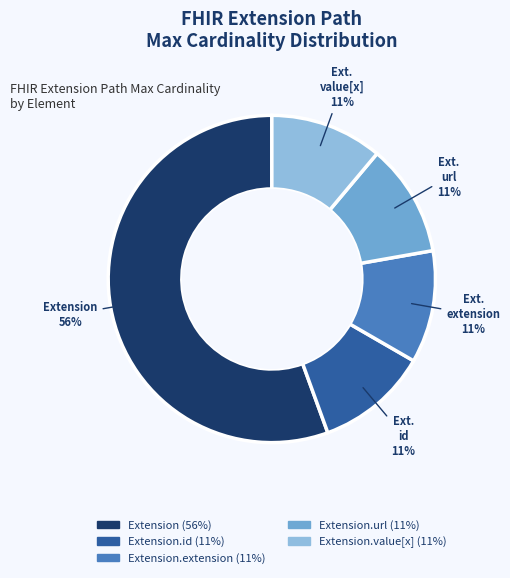

Is there any slice that represents more than half of the pie?

Yes